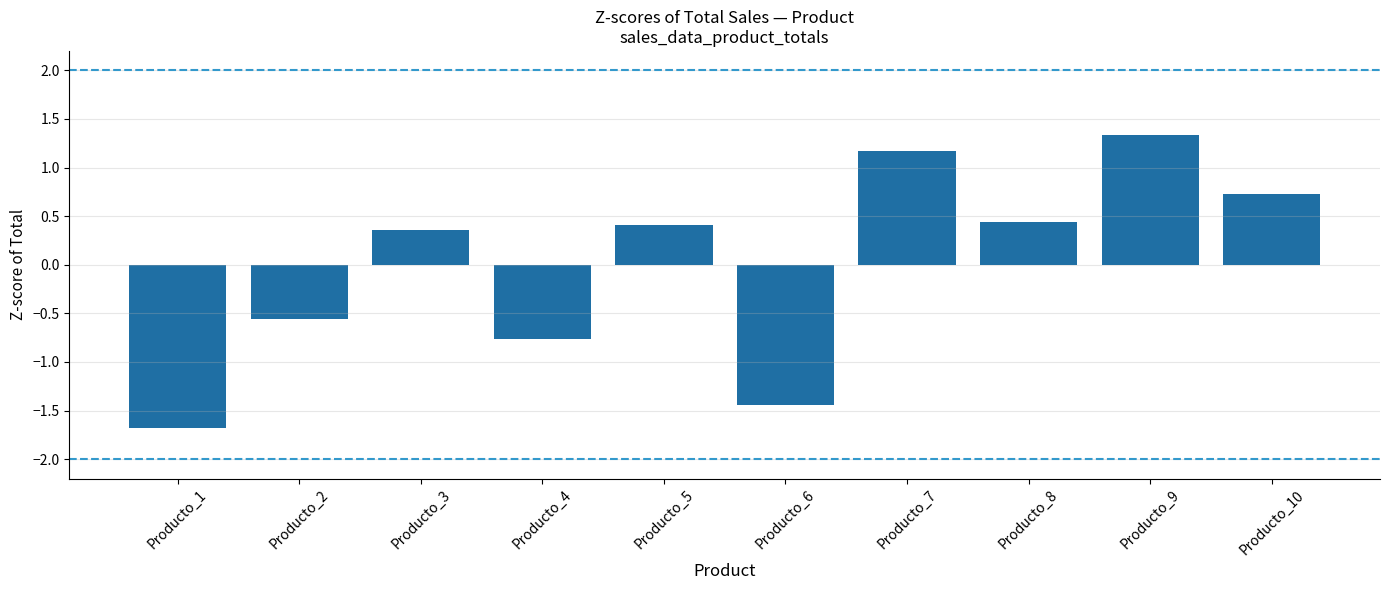

How many positive values are there?

6